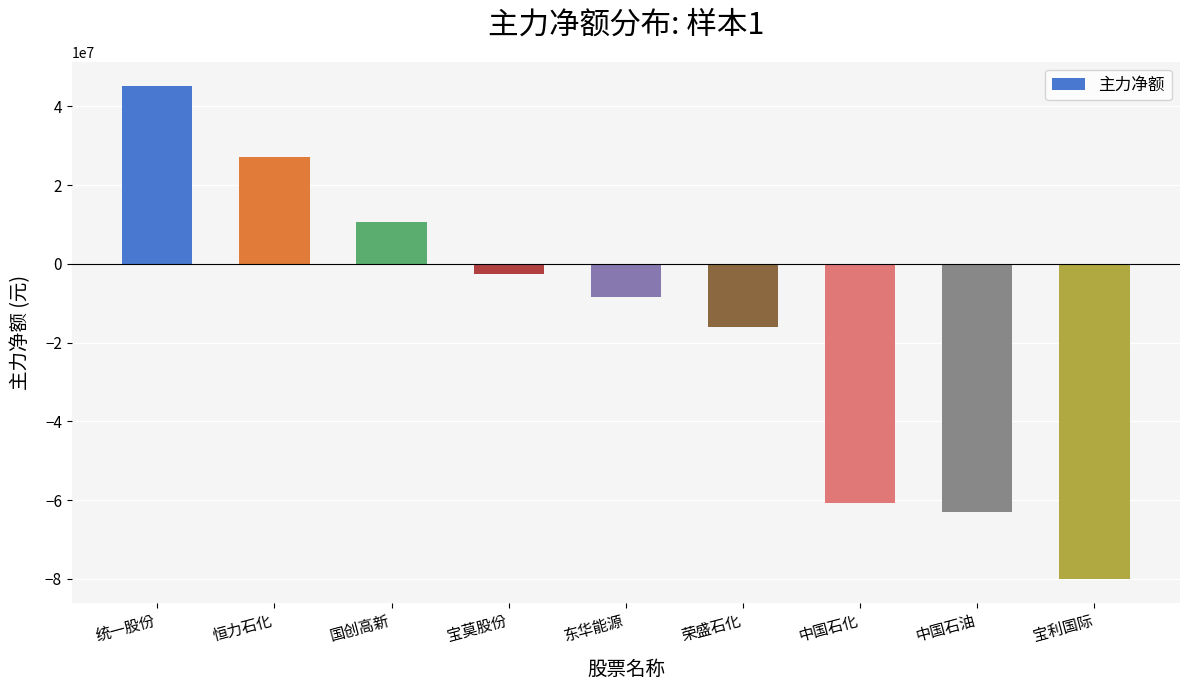

List the labels in order of value, smallest first.

宝利国际, 中国石油, 中国石化, 荣盛石化, 东华能源, 宝莫股份, 国创高新, 恒力石化, 统一股份